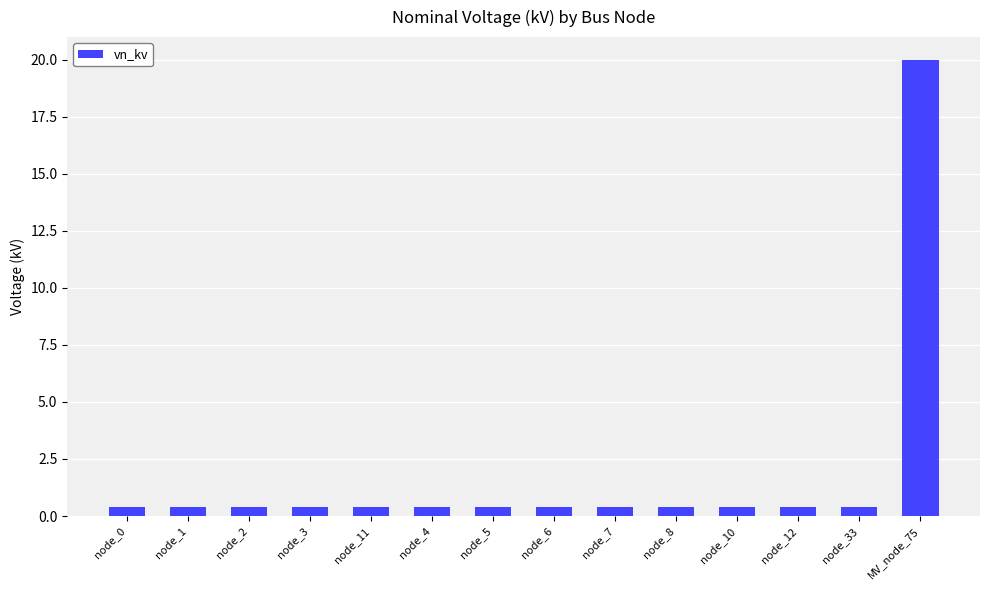

True or false: the data shows 0.4 at node_1.

True